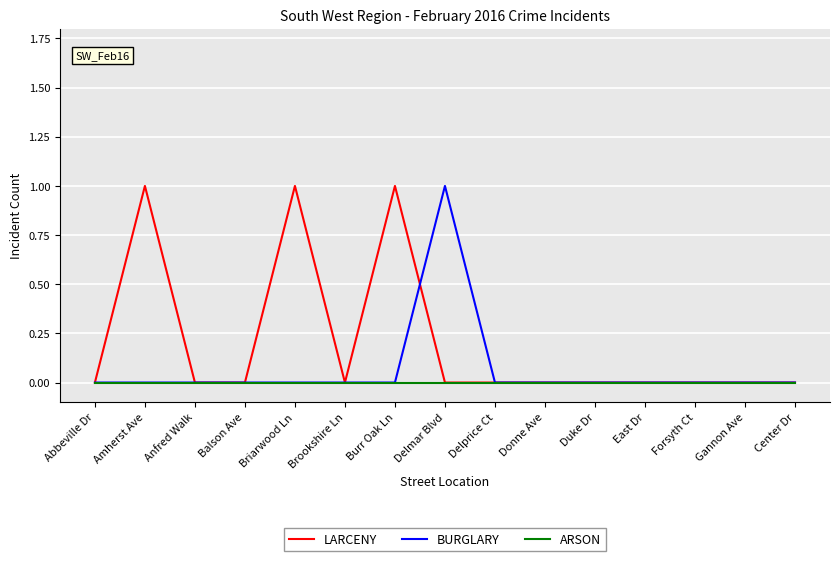

Is it true that BURGLARY equals 0 at Delmar Blvd?

False